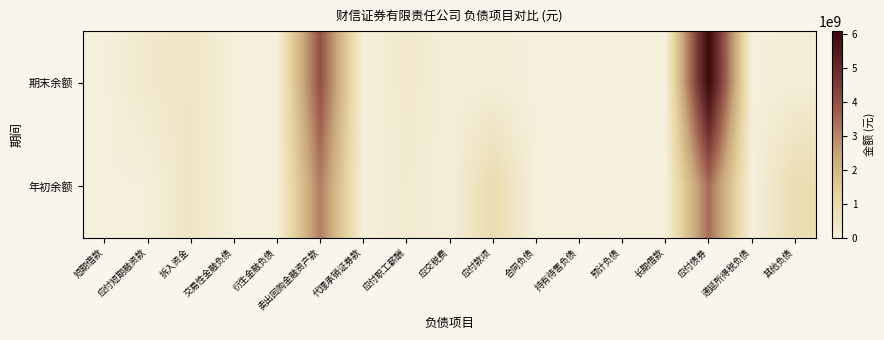

At which category is the sum across all series the highest?

应付债券